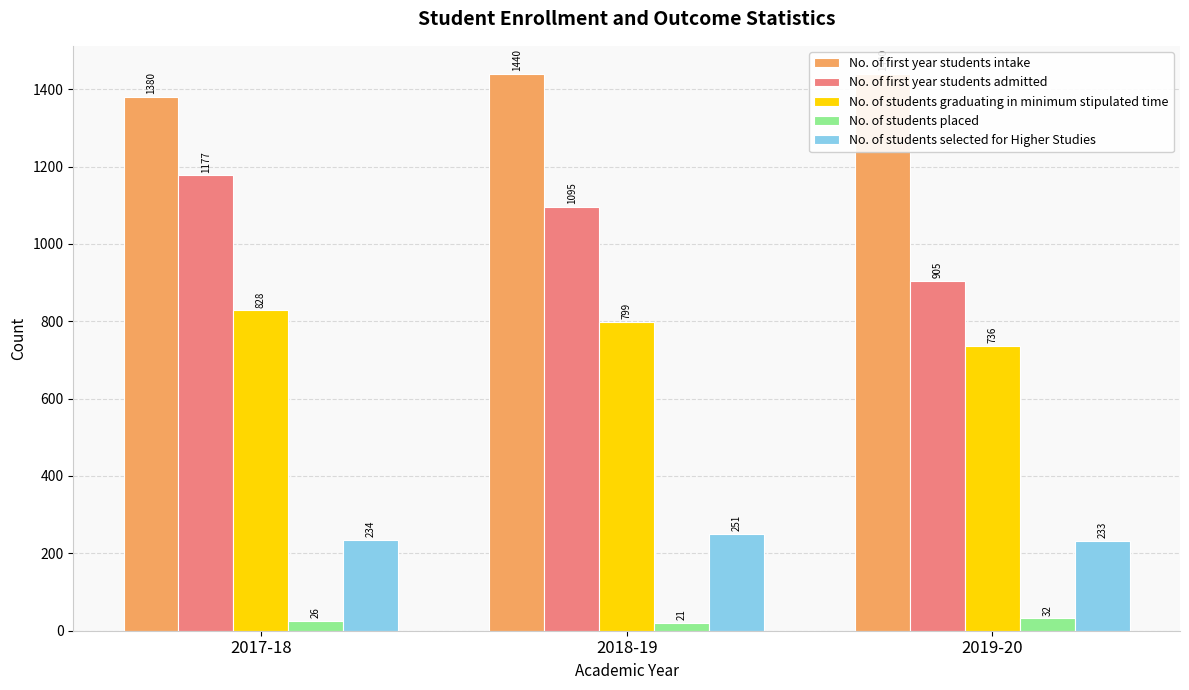

Is the value of No. of students selected for Higher Studies at 2019-20 greater than the value of No. of first year students admitted at 2017-18?

No